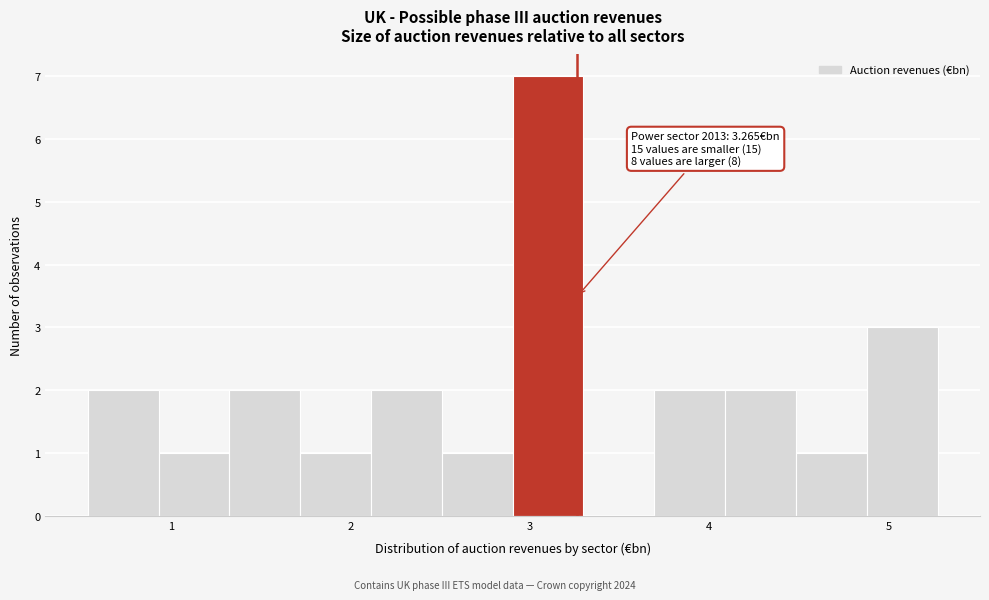

Around what value on the x-axis is the tallest bar? Give the approximate position of its centre, as read against the axis.

3.1